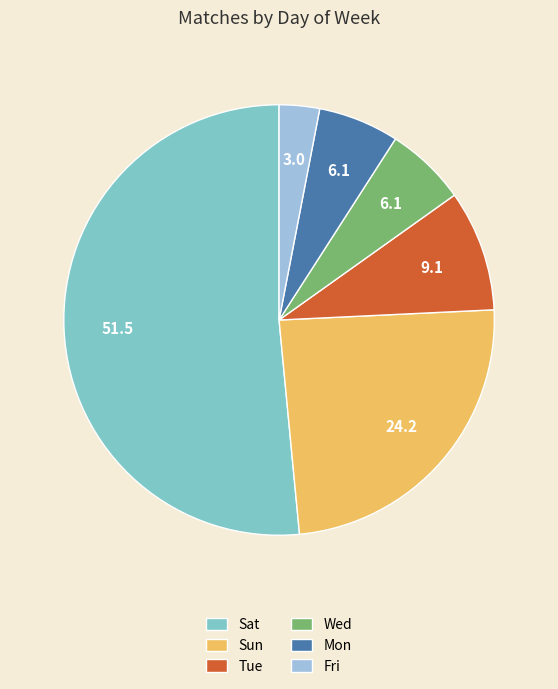

Which slice is the smallest?

Fri